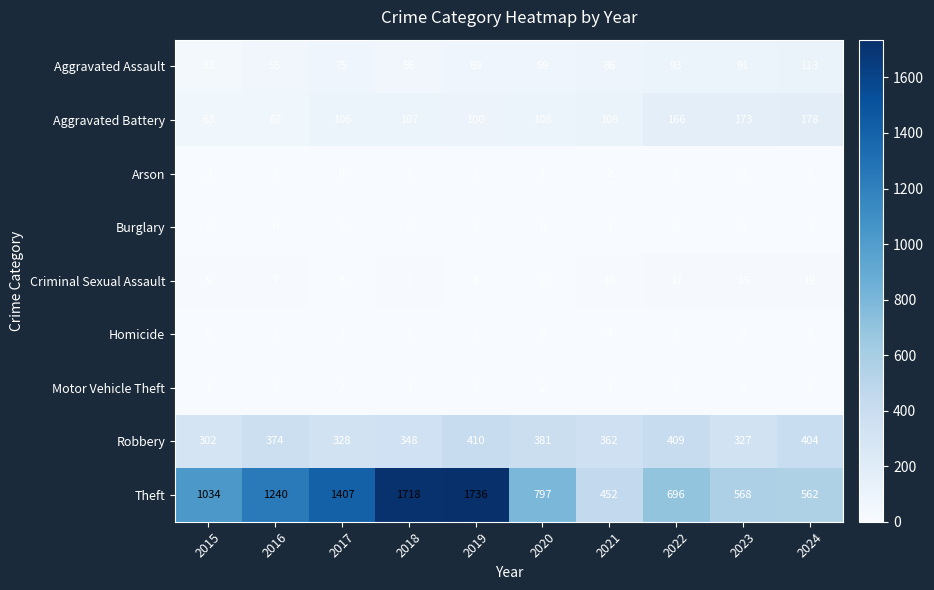

Rank the series by their maximum value, from lowest to highest.

Burglary, Arson, Homicide, Motor Vehicle Theft, Criminal Sexual Assault, Aggravated Assault, Aggravated Battery, Robbery, Theft